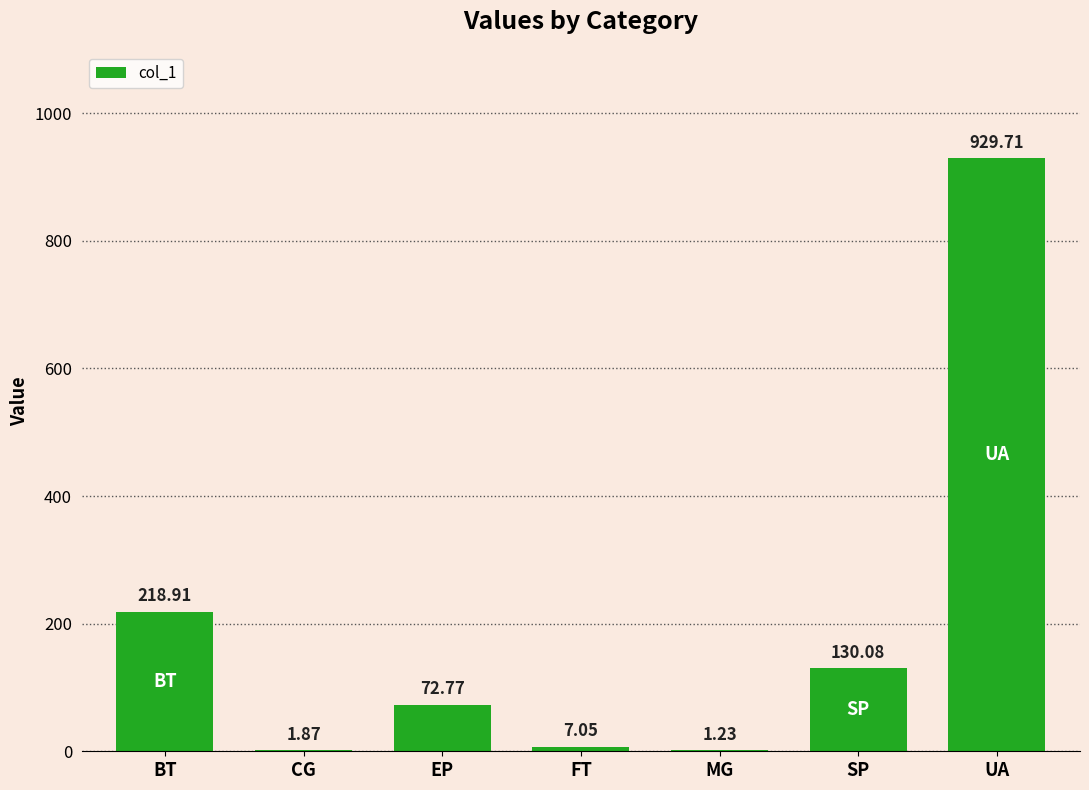

Does the chart contain stacked bars?

No